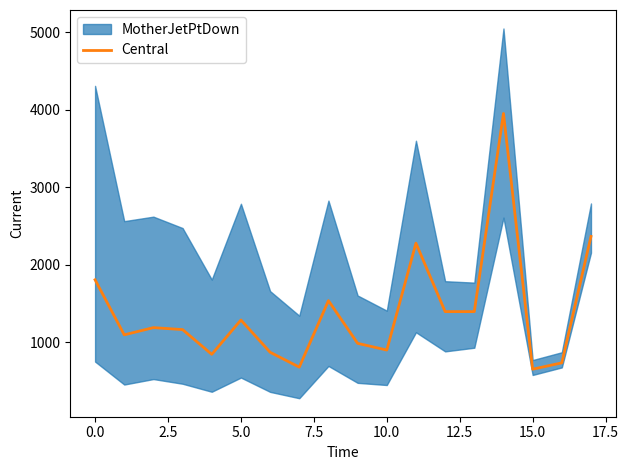

What is the difference between the values at 15 and 13?

743.9